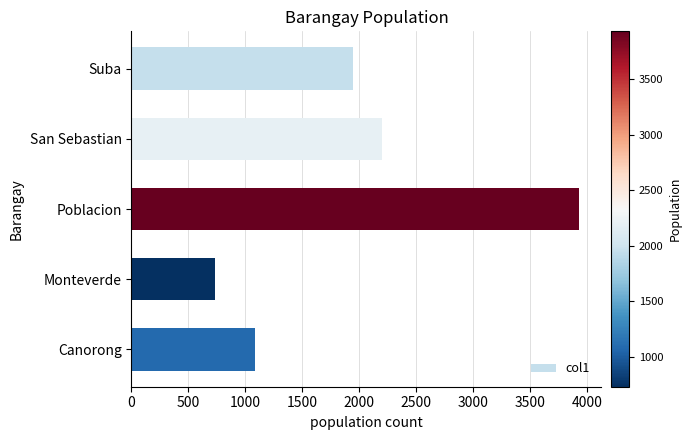

How many bars are there in total?

5